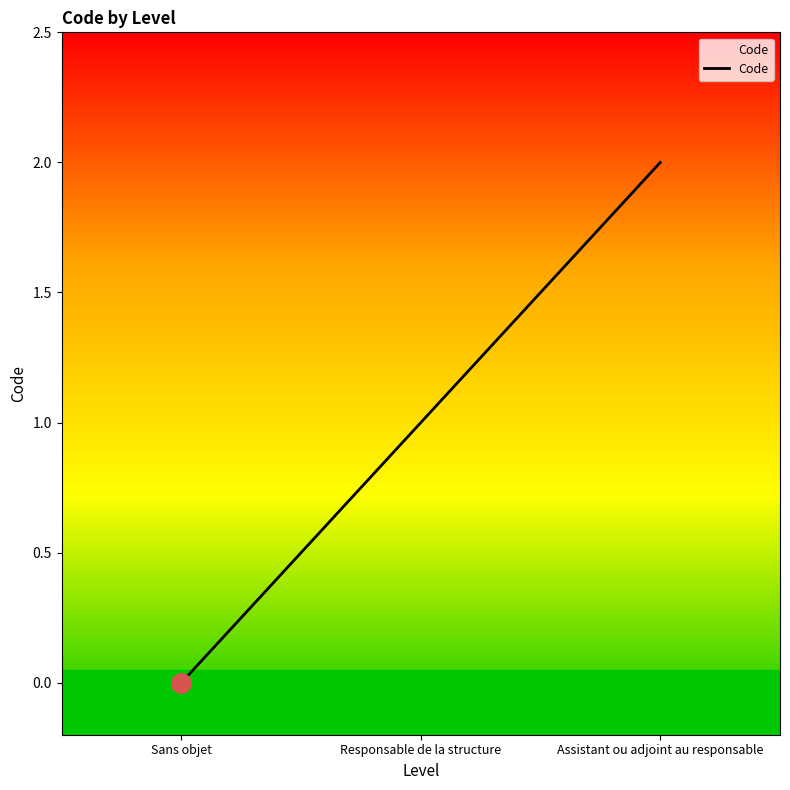

List the labels in order of value, smallest first.

Sans objet, Responsable de la structure, Assistant ou adjoint au responsable